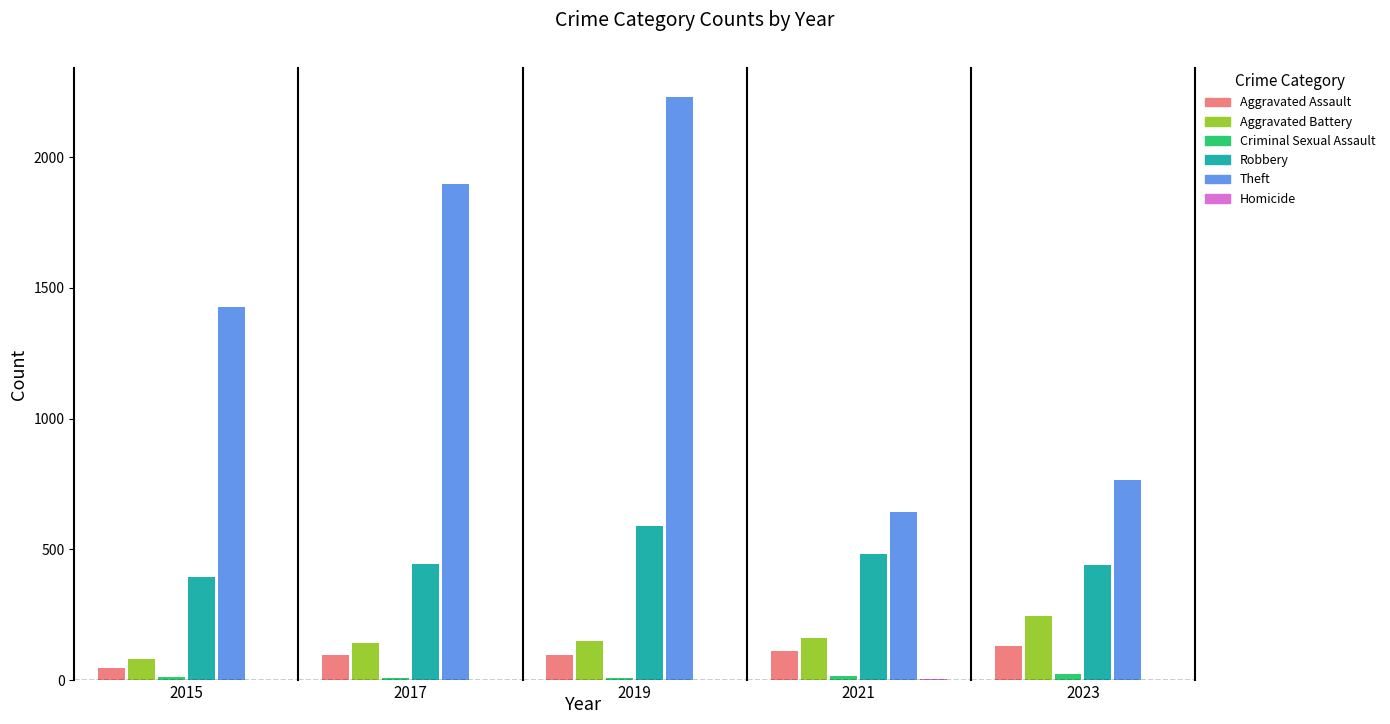

Which series has the largest range (max minus min)?

Theft